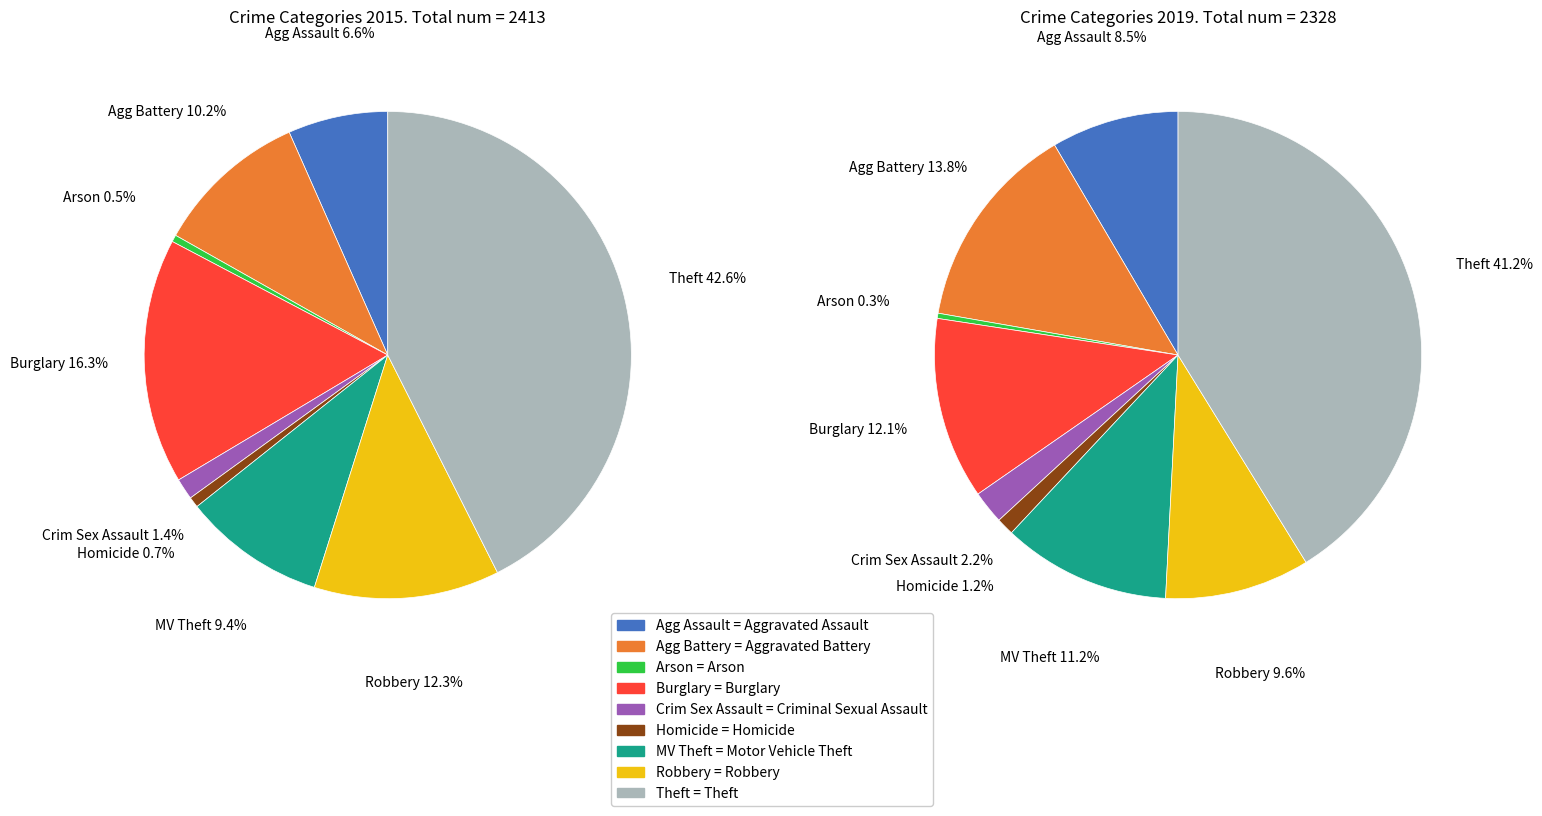

What percentage is the Criminal Sexual Assault slice, to the nearest percent?

1%